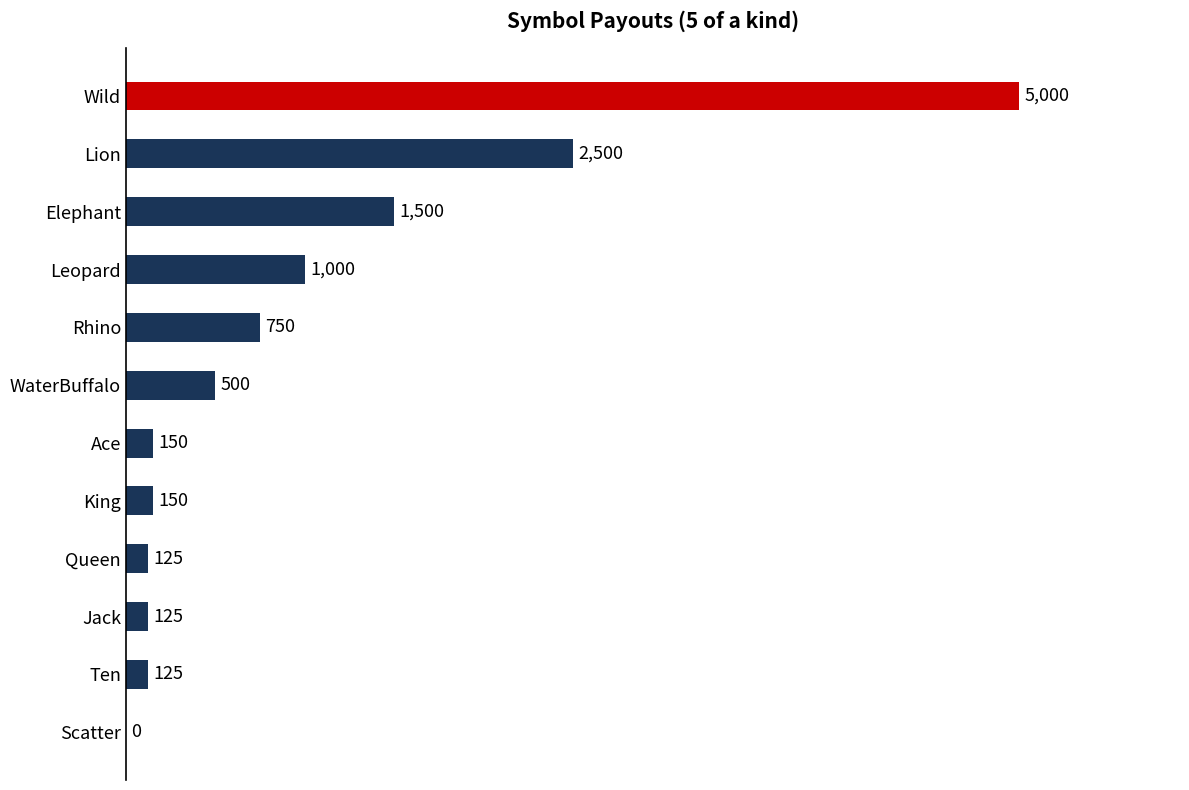

Which category has the highest value across all series?

Wild